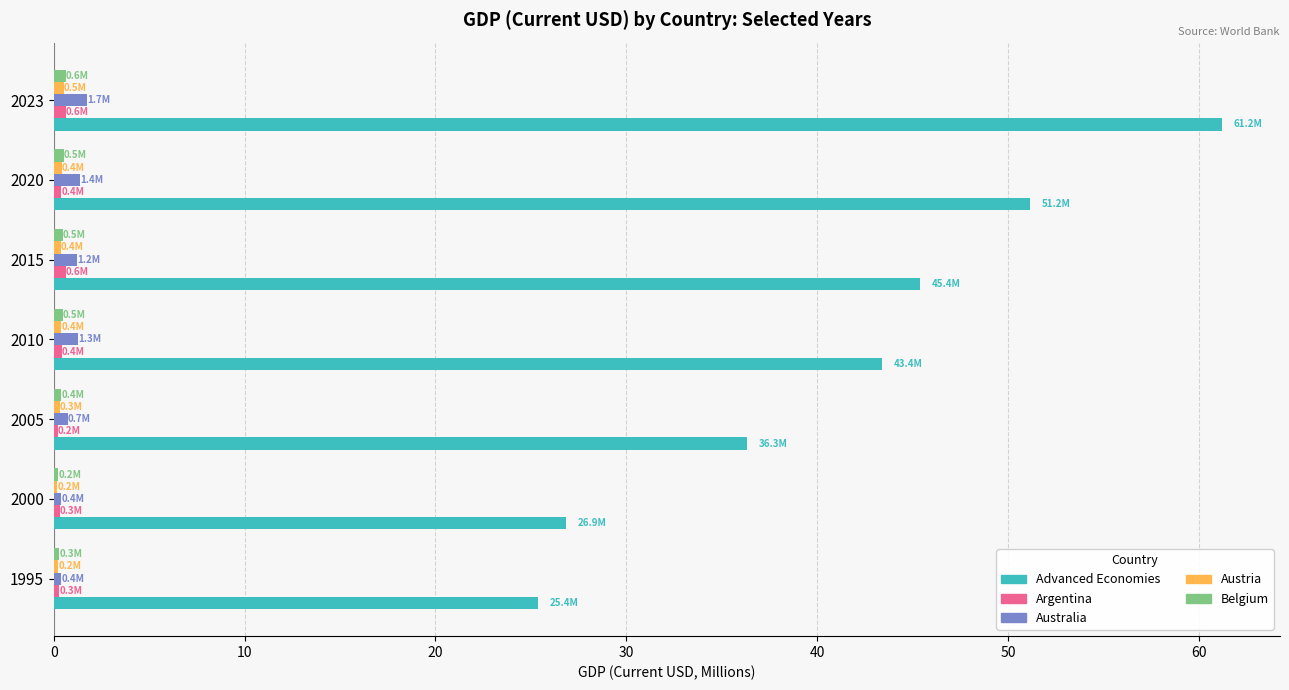

Which series has the widest spread of values?

Advanced Economies